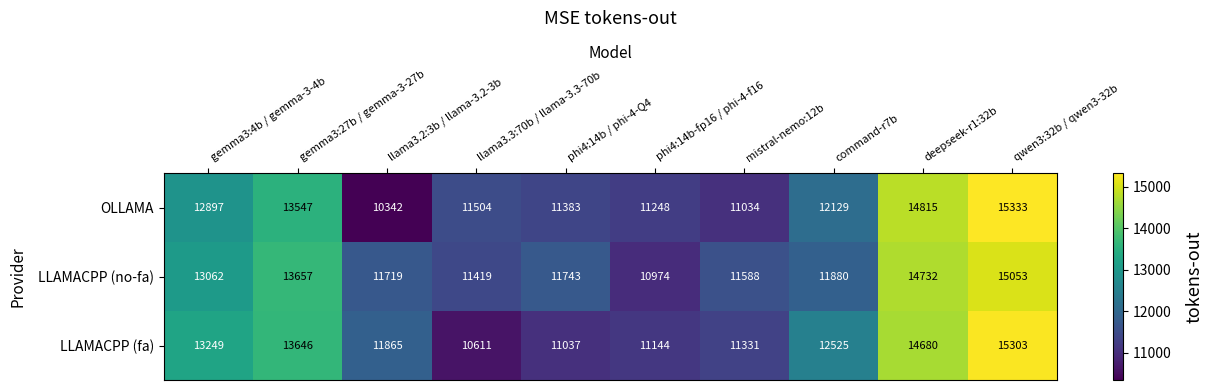

What is the difference between the maximum and minimum values in the LLAMACPP (no-fa) series?

4079